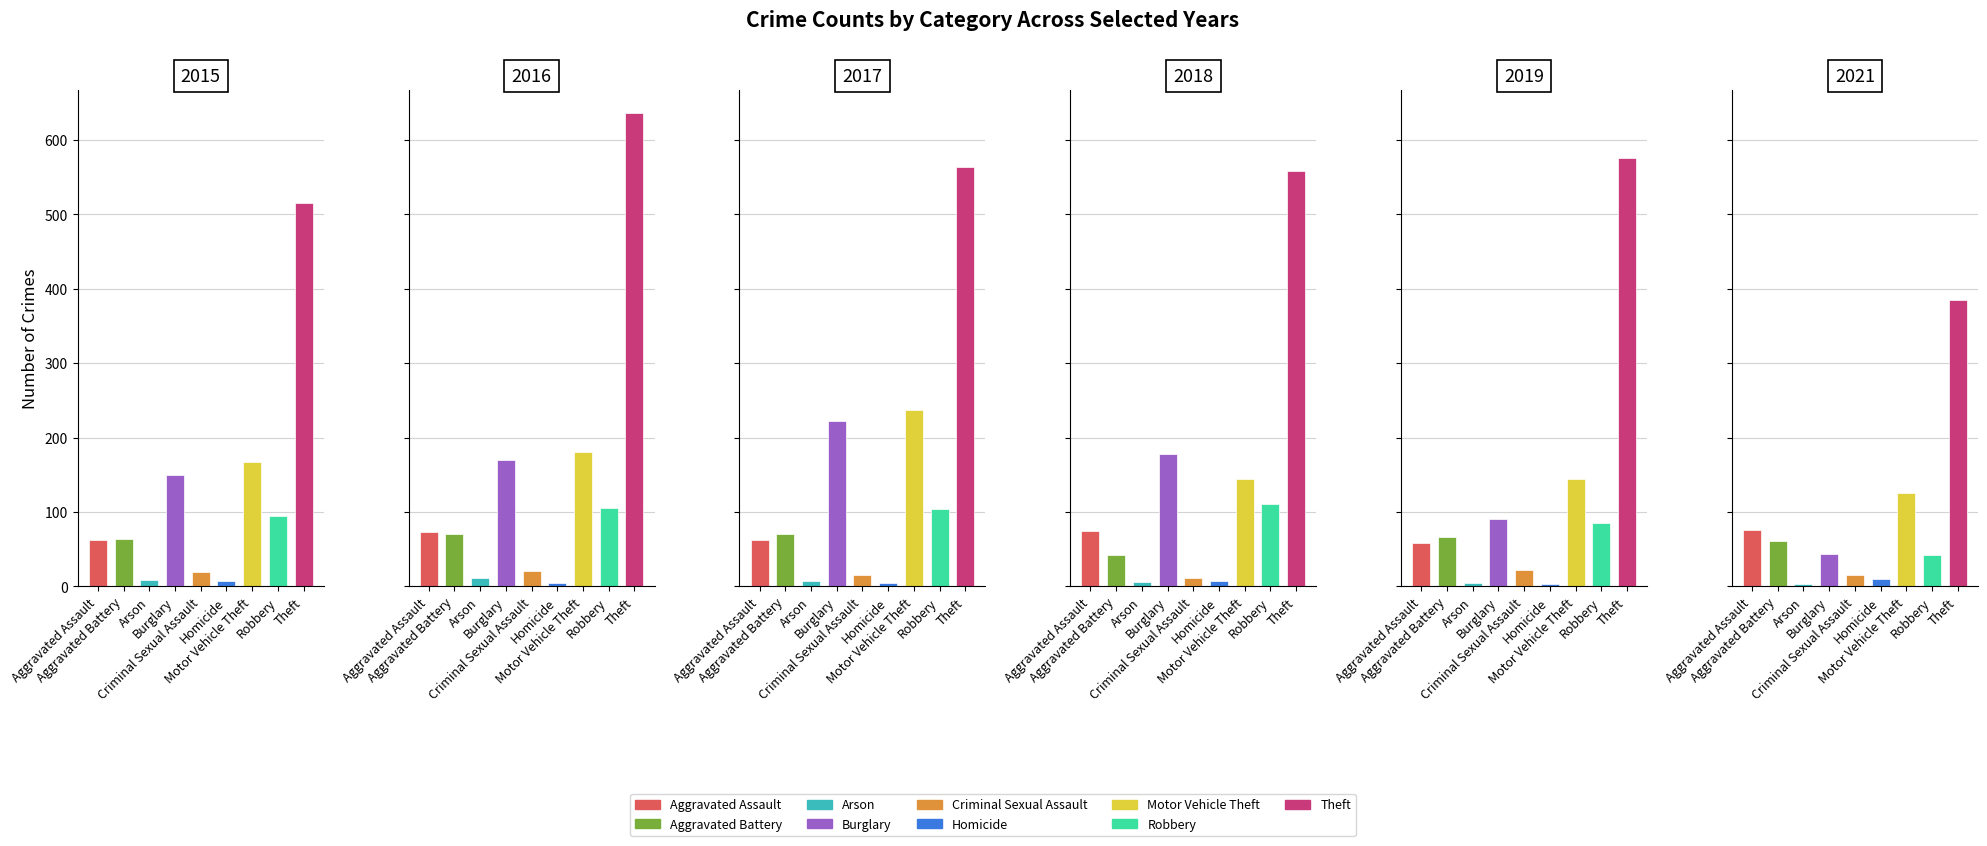

Between Burglary and Criminal Sexual Assault, which series saw the biggest shift?

2017